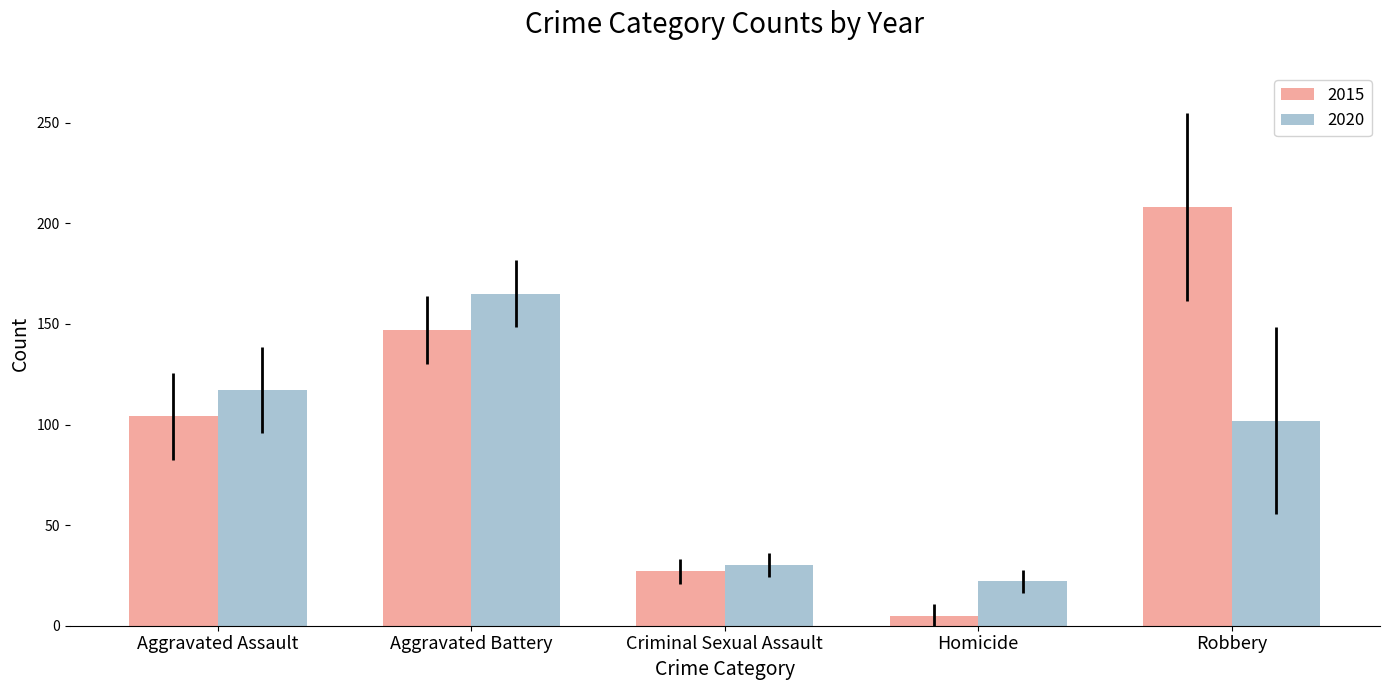

What is the lowest value of the 2020 series?

22